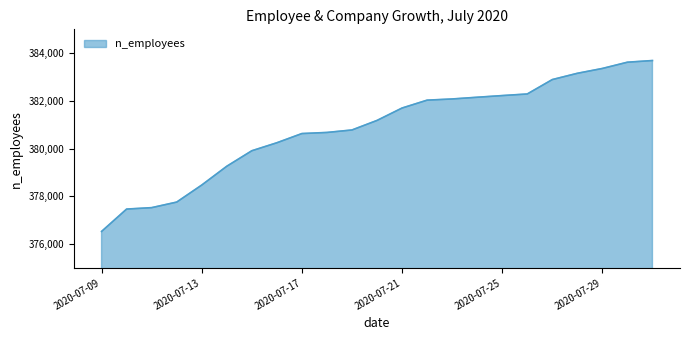

What is the difference between the maximum and minimum values?

7164